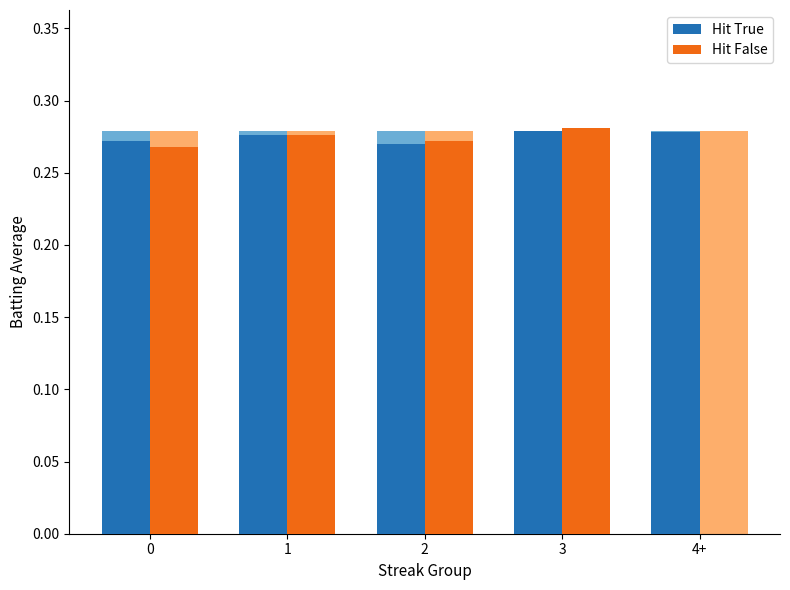

Does the chart contain any negative values?

No